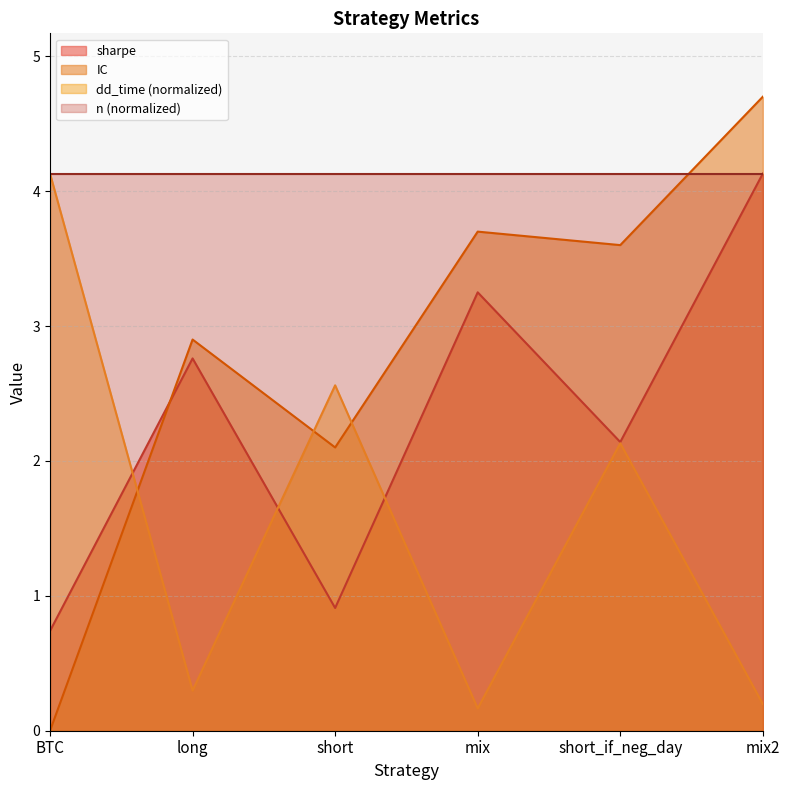

Which has a higher value, long or short?

long